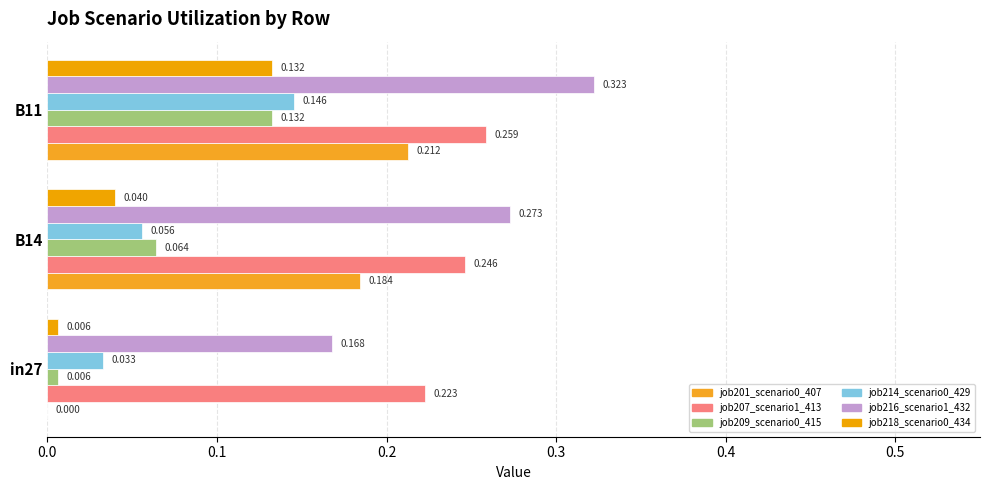

How many distinct data groups are displayed?

6